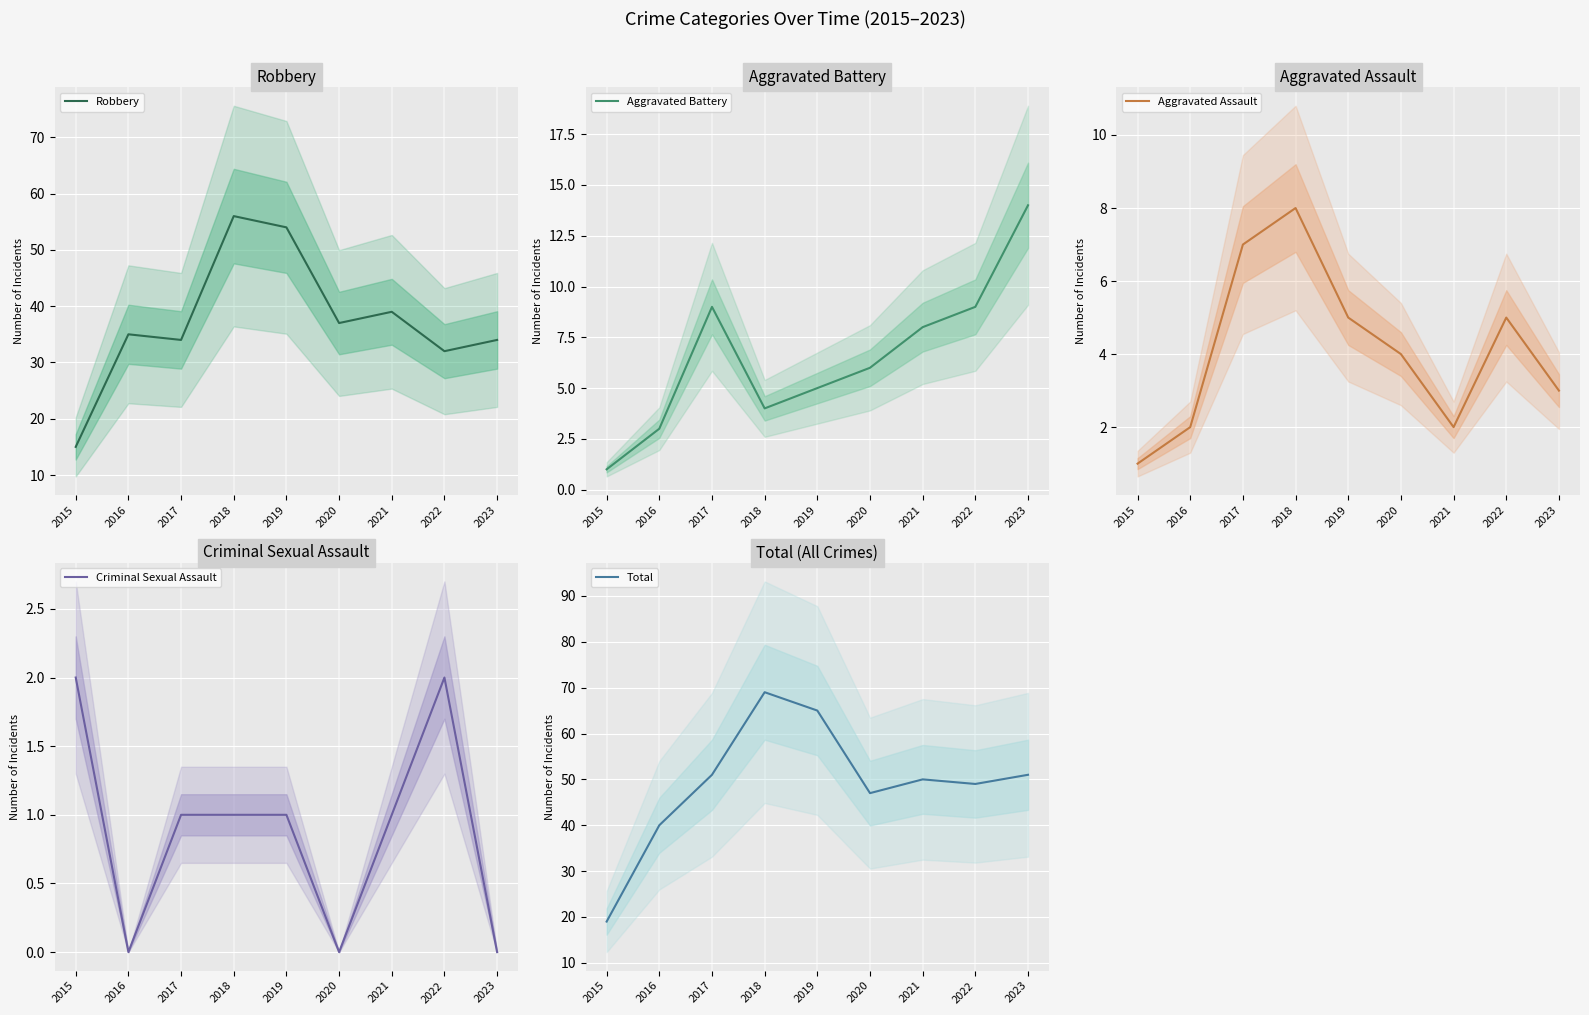

What is the spread (max minus min) of values at 2020?

47